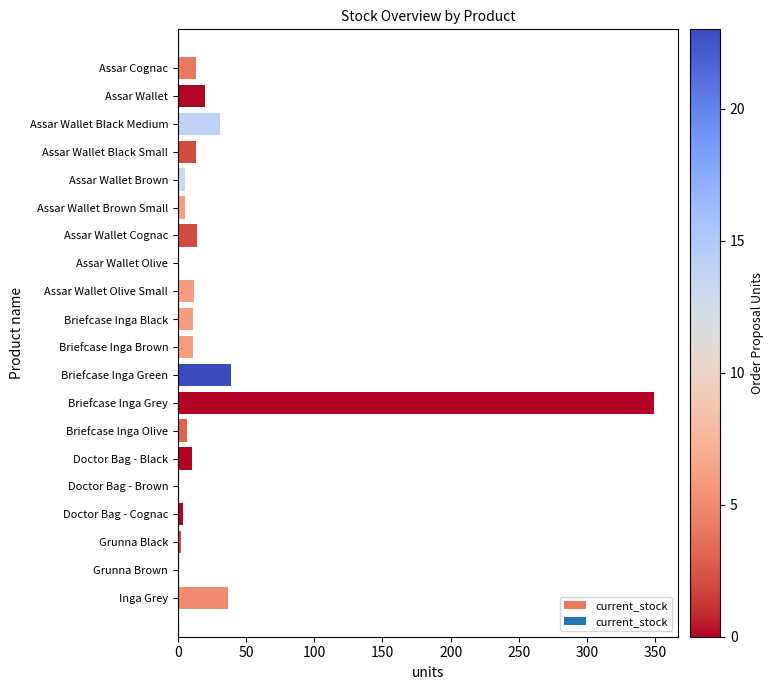

Between Assar Wallet Cognac and Briefcase Inga Green, which is larger?

Briefcase Inga Green